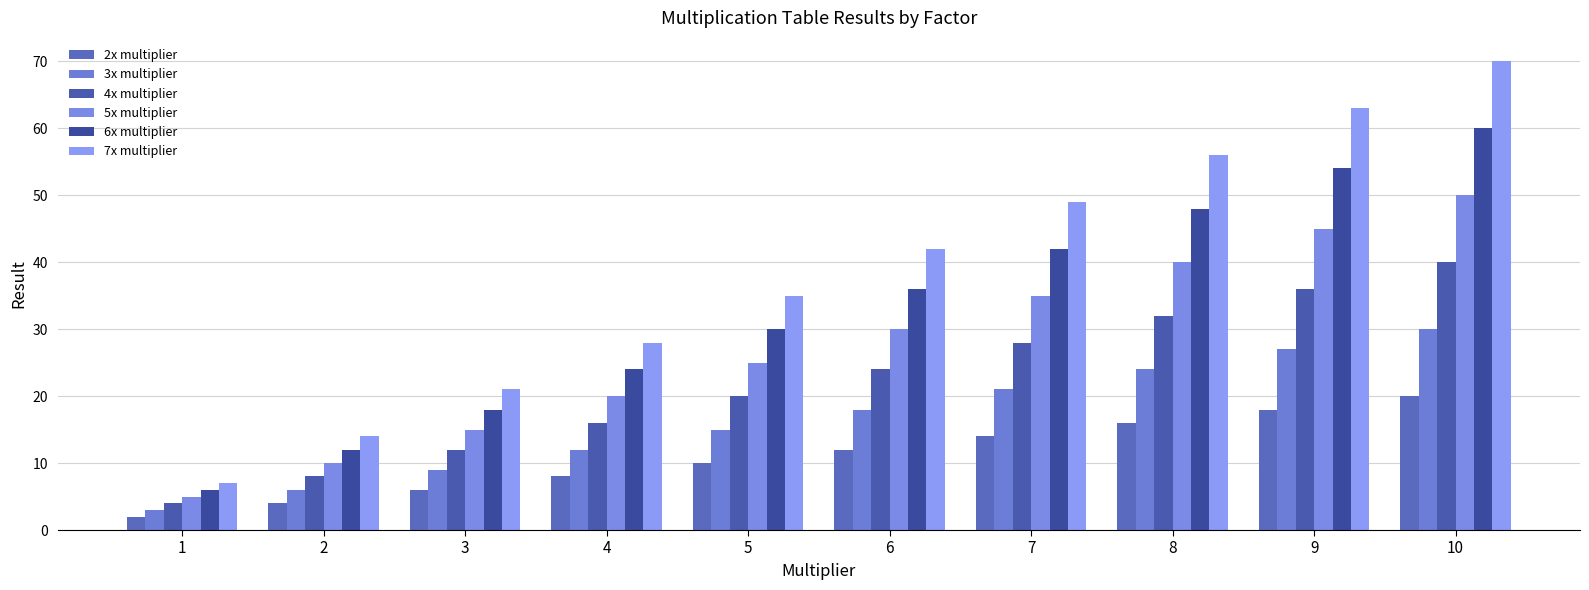

How many 3x multiplier values are between 9 and 24?

6